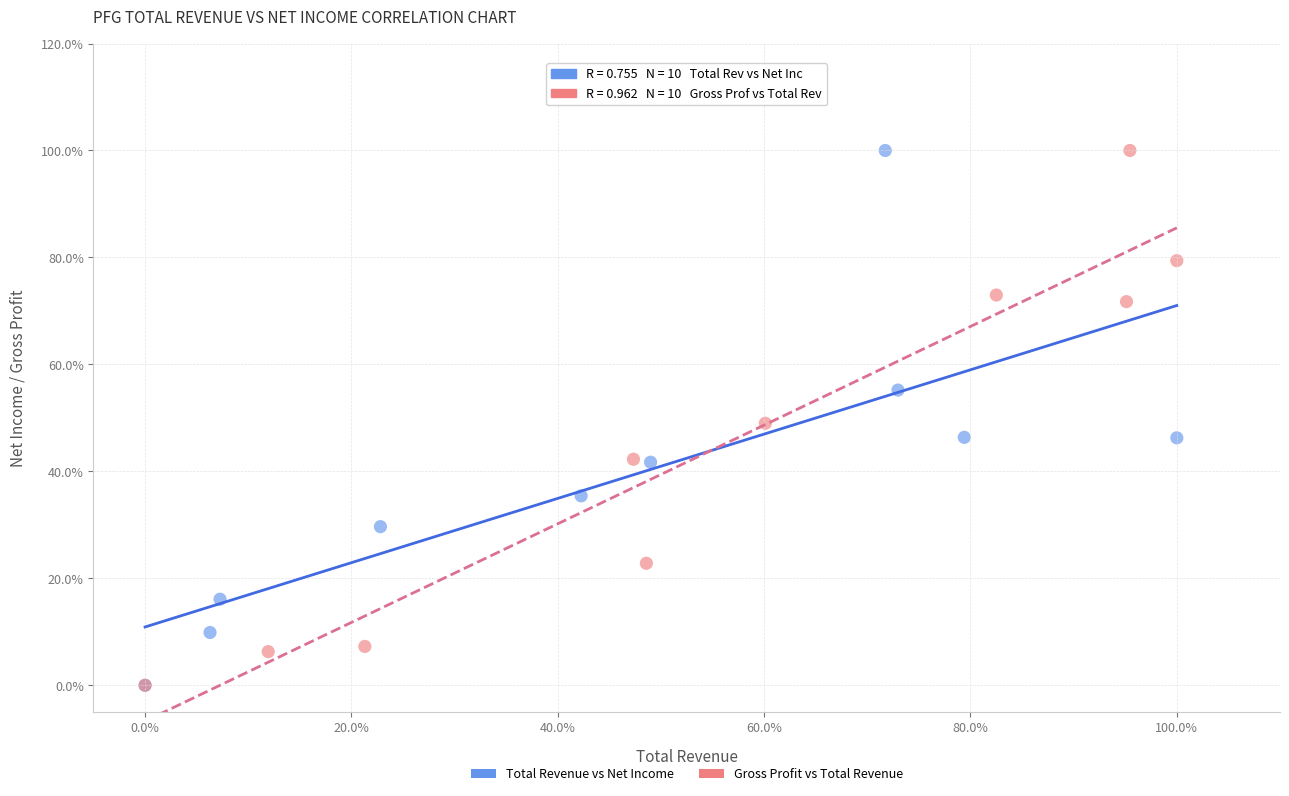

What are all the series names shown in the legend?

Total Revenue vs Net Income, Gross Profit vs Total Revenue